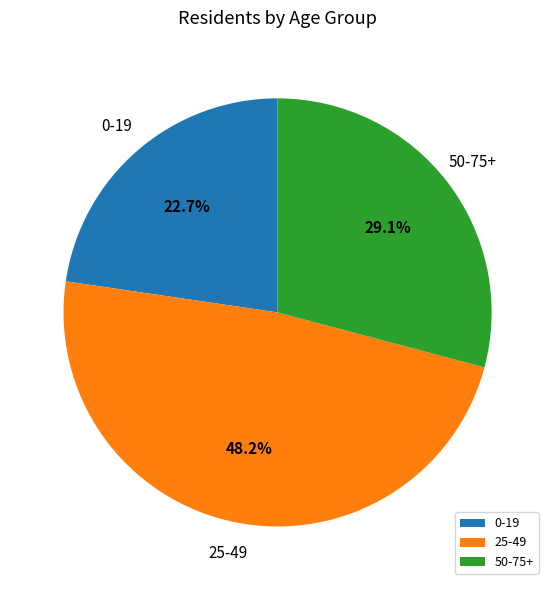

How many slices are in this pie chart?

3